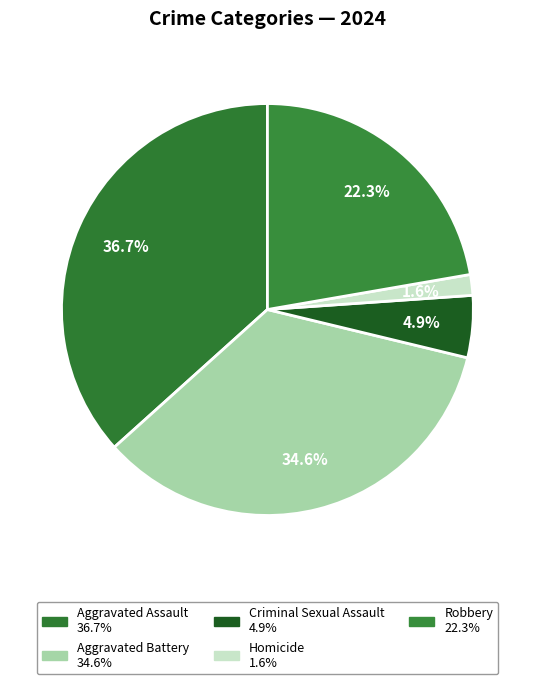

What portion of the pie excludes Criminal Sexual Assault?

95.1%